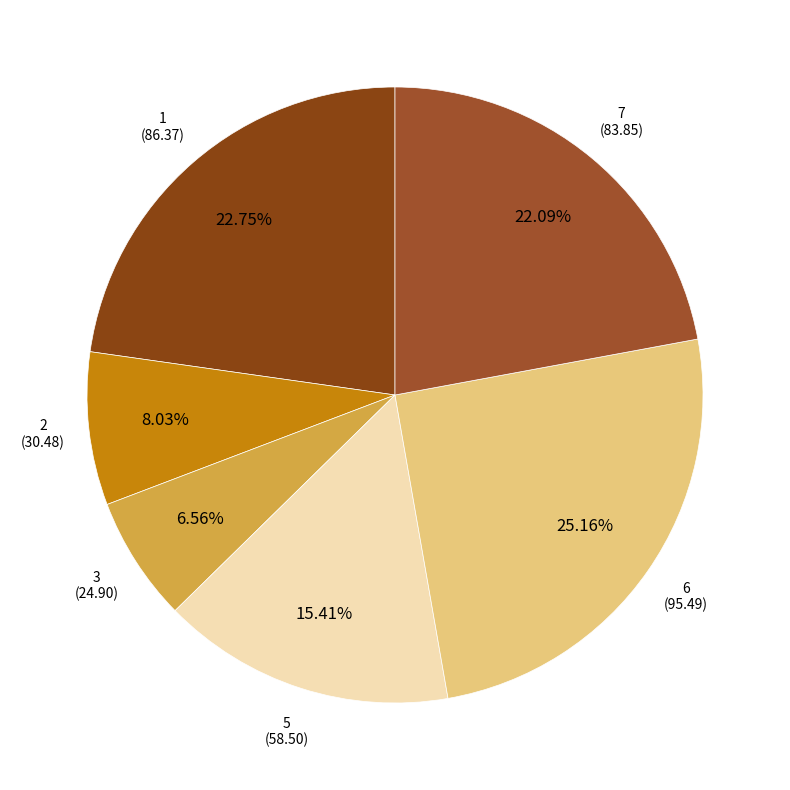

Between 1 and 6, which is larger?

6